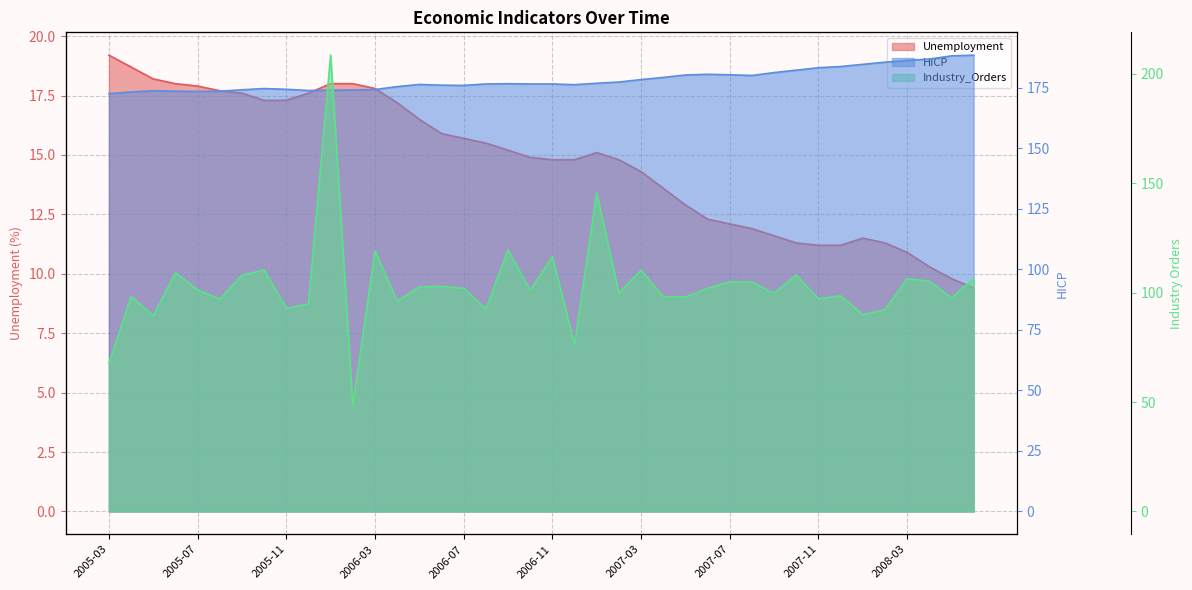

Reading left to right, transcribe all the data shown in this chart.

Unemployment: 2005-03=19.2	2005-04=18.7	2005-05=18.2	2005-06=18.0	2005-07=17.9	2005-08=17.7	2005-09=17.6	2005-10=17.3	2005-11=17.3	2005-12=17.6	2006-01=18.0	2006-02=18.0	2006-03=17.8	2006-04=17.2	2006-05=16.5	2006-06=15.9	2006-07=15.7	2006-08=15.5	2006-09=15.2	2006-10=14.9	2006-11=14.8	2006-12=14.8	2007-01=15.1	2007-02=14.8	2007-03=14.3	2007-04=13.6	2007-05=12.9	2007-06=12.3	2007-07=12.1	2007-08=11.9	2007-09=11.6	2007-10=11.3	2007-11=11.2	2007-12=11.2	2008-01=11.5	2008-02=11.3	2008-03=10.9	2008-04=10.3	2008-05=9.8	2008-06=9.4
HICP: 2005-03=172.6	2005-04=173.3	2005-05=173.8	2005-06=173.6	2005-07=173.5	2005-08=173.6	2005-09=174.2	2005-10=174.7	2005-11=174.4	2005-12=173.9	2006-01=174.0	2006-02=174.1	2006-03=174.3	2006-04=175.5	2006-05=176.4	2006-06=176.1	2006-07=176.0	2006-08=176.6	2006-09=176.7	2006-10=176.6	2006-11=176.6	2006-12=176.3	2007-01=176.9	2007-02=177.4	2007-03=178.4	2007-04=179.3	2007-05=180.3	2007-06=180.6	2007-07=180.4	2007-08=180.1	2007-09=181.3	2007-10=182.3	2007-11=183.3	2007-12=183.8	2008-01=184.7	2008-02=185.6	2008-03=186.3	2008-04=186.9	2008-05=188.2	2008-06=188.5
Industry_Orders: 2005-03=67.6	2005-04=98.2	2005-05=89.4	2005-06=109.0	2005-07=101.3	2005-08=97.0	2005-09=107.9	2005-10=110.3	2005-11=92.8	2005-12=94.8	2006-01=208.4	2006-02=48.6	2006-03=119.0	2006-04=96.1	2006-05=102.6	2006-06=102.8	2006-07=101.9	2006-08=92.5	2006-09=119.5	2006-10=101.0	2006-11=116.4	2006-12=76.3	2007-01=145.6	2007-02=99.8	2007-03=110.3	2007-04=98.1	2007-05=98.0	2007-06=101.9	2007-07=105.0	2007-08=104.7	2007-09=99.7	2007-10=108.0	2007-11=97.2	2007-12=98.5	2008-01=89.9	2008-02=92.2	2008-03=106.3	2008-04=105.2	2008-05=97.6	2008-06=106.4